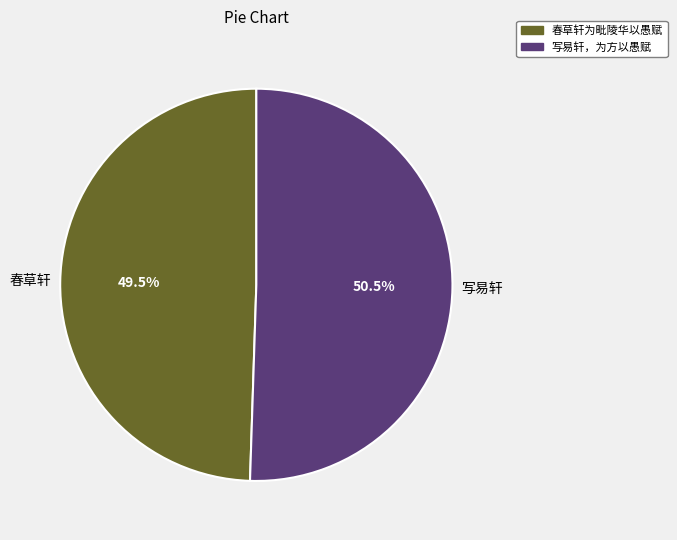

Is the sum of 写易轩，为方以愚赋 and 春草轩为毗陵华以愚赋 greater than half?

Yes